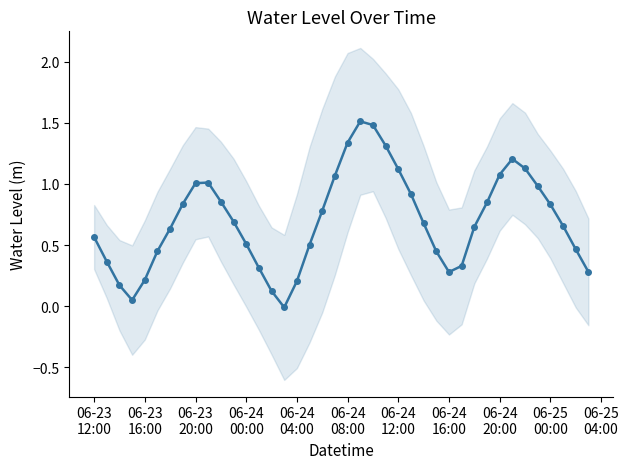

How many interior local peaks (higher than both neighbors) does the data have?

3